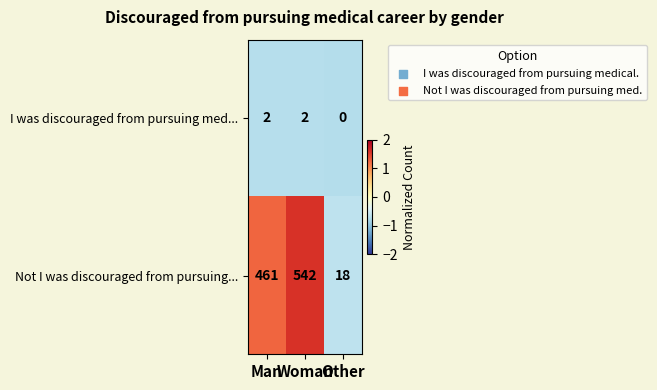

Which series has the largest total across all categories?

Not I was discouraged from pursuing...